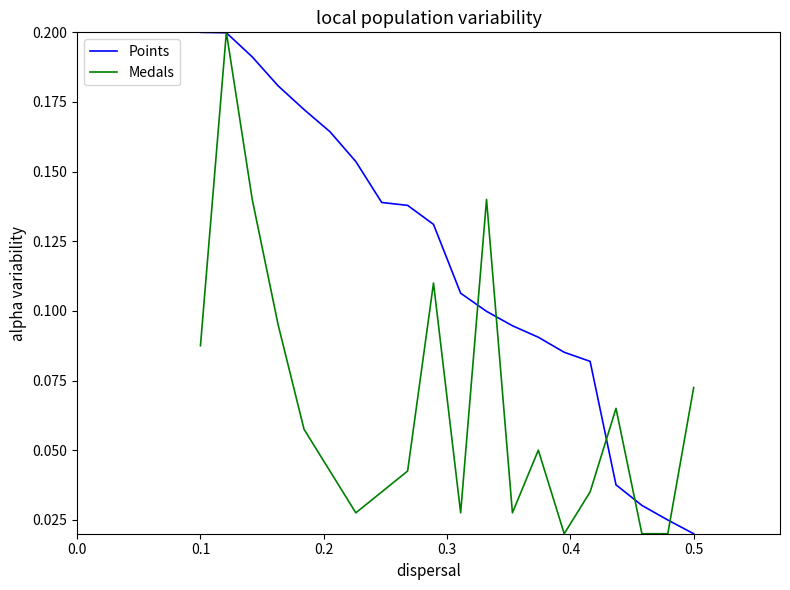

List the series in order of their overall mean, highest first.

Points, Medals